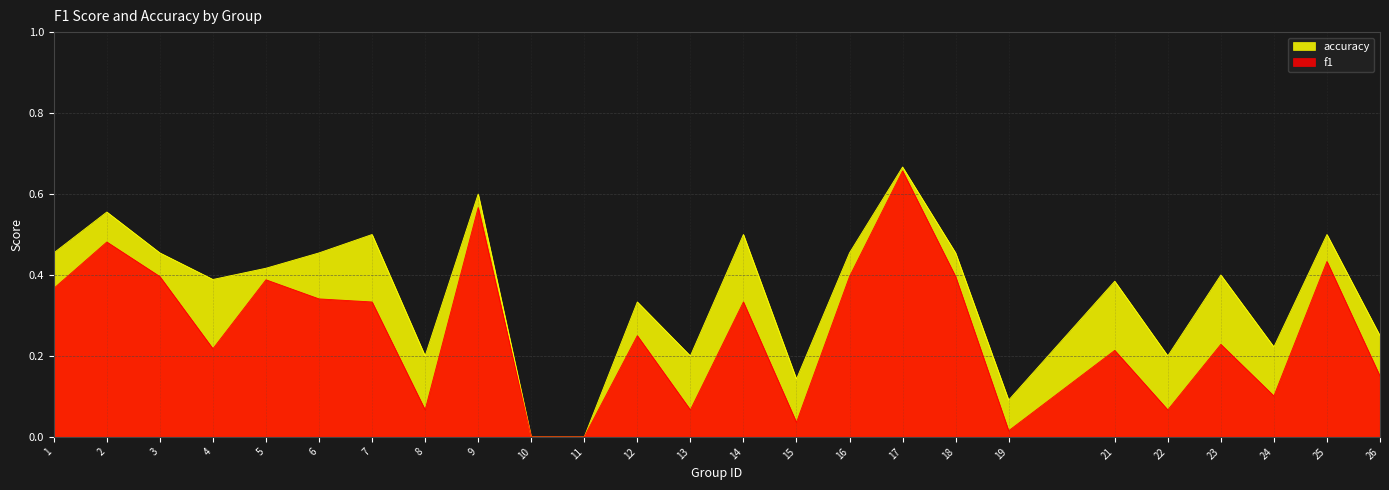

What is the sum of the f1 values at 5 and 19?

0.4